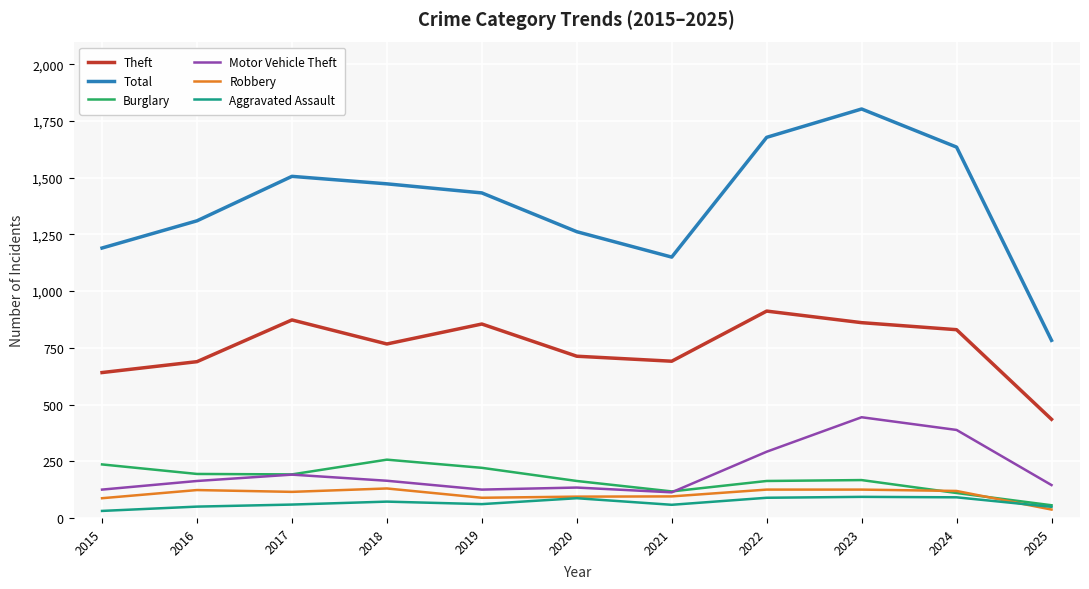

Does the chart have visible grid lines?

Yes